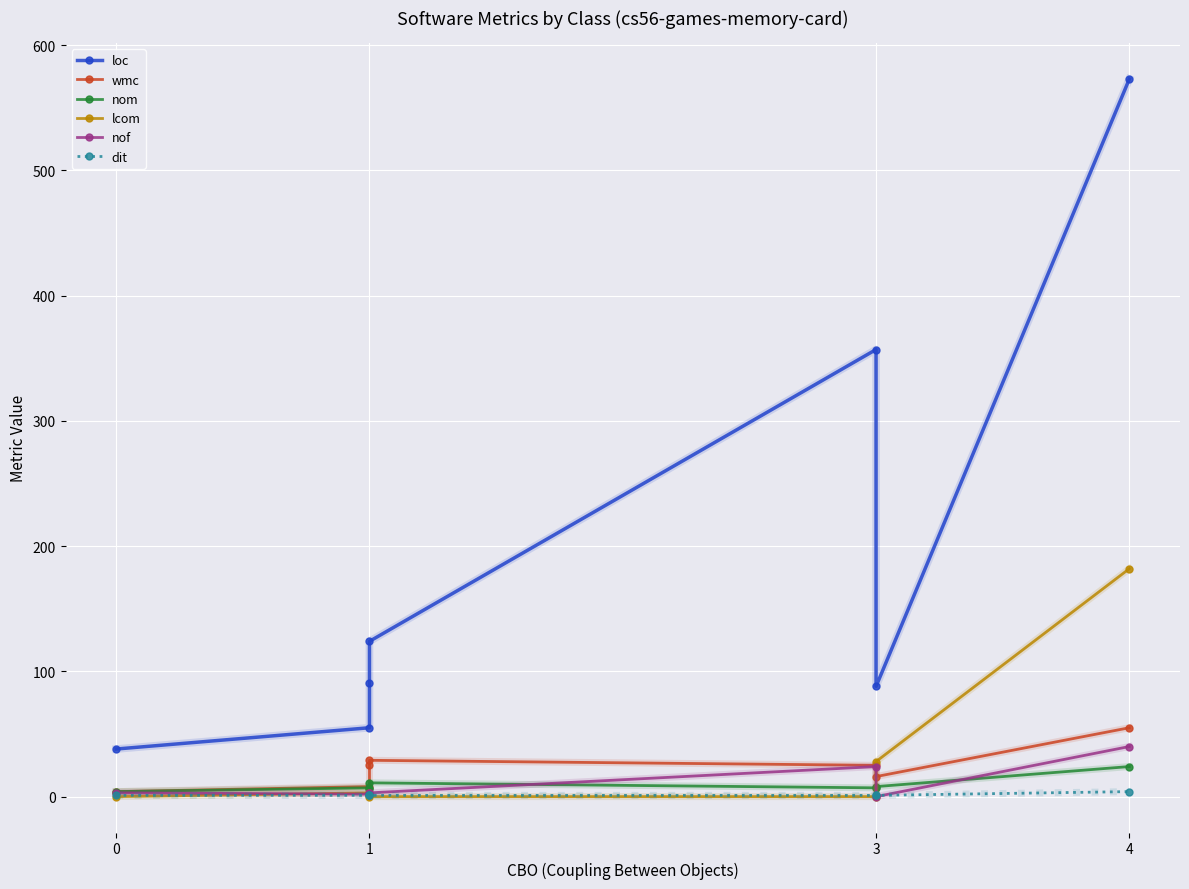

Which has a higher value, 3 or 0?

3